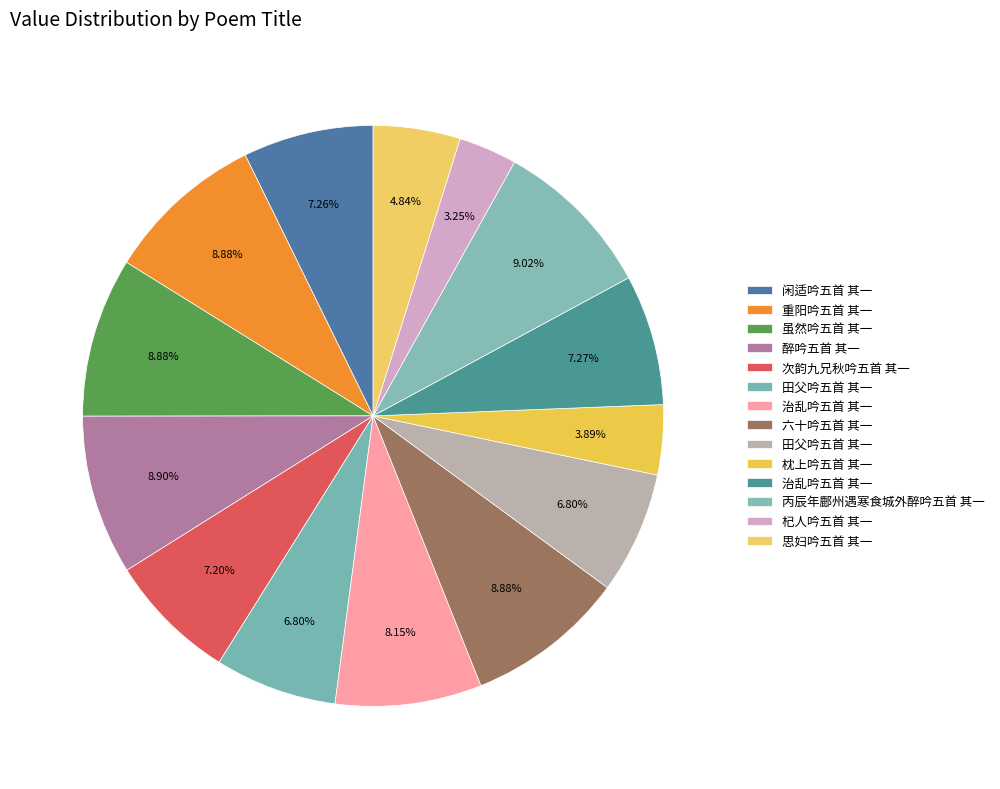

Count the number of slices in the pie.

14